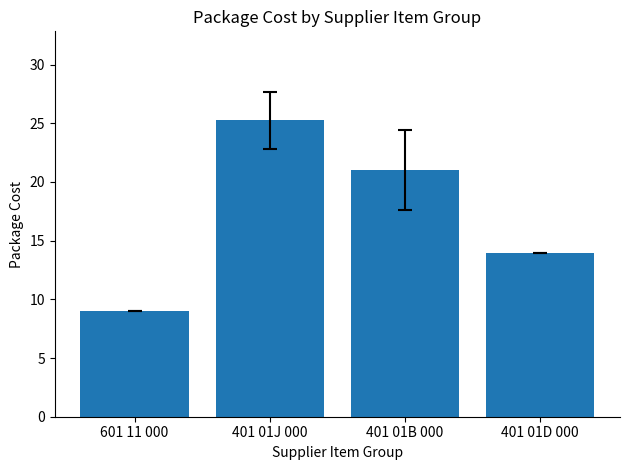

Are the bars grouped side by side (vs. stacked)?

No